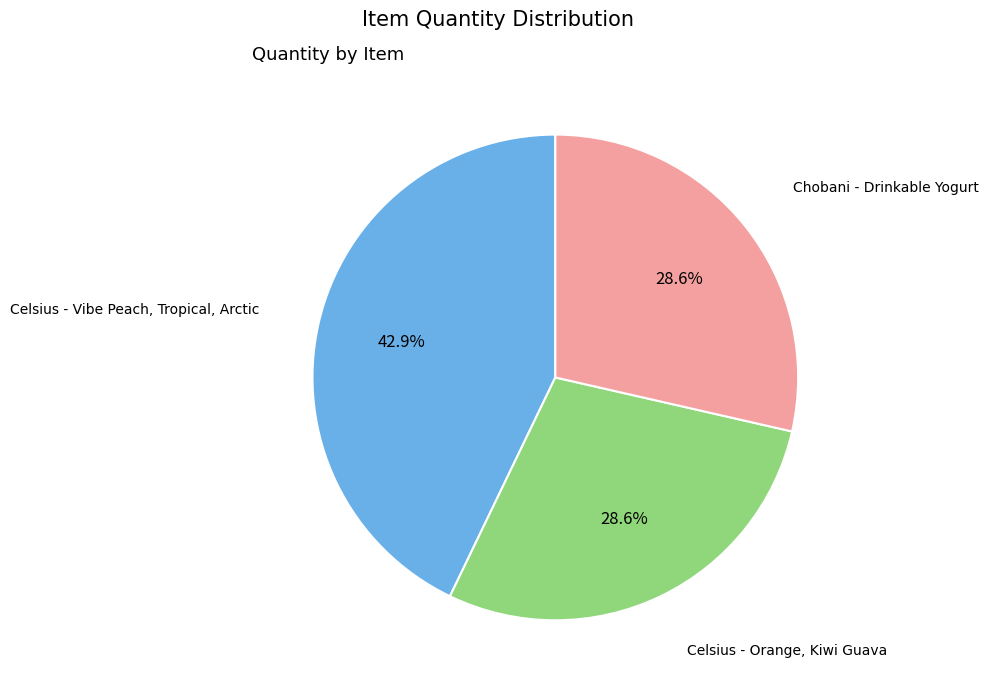

Is there any slice that represents more than half of the pie?

No